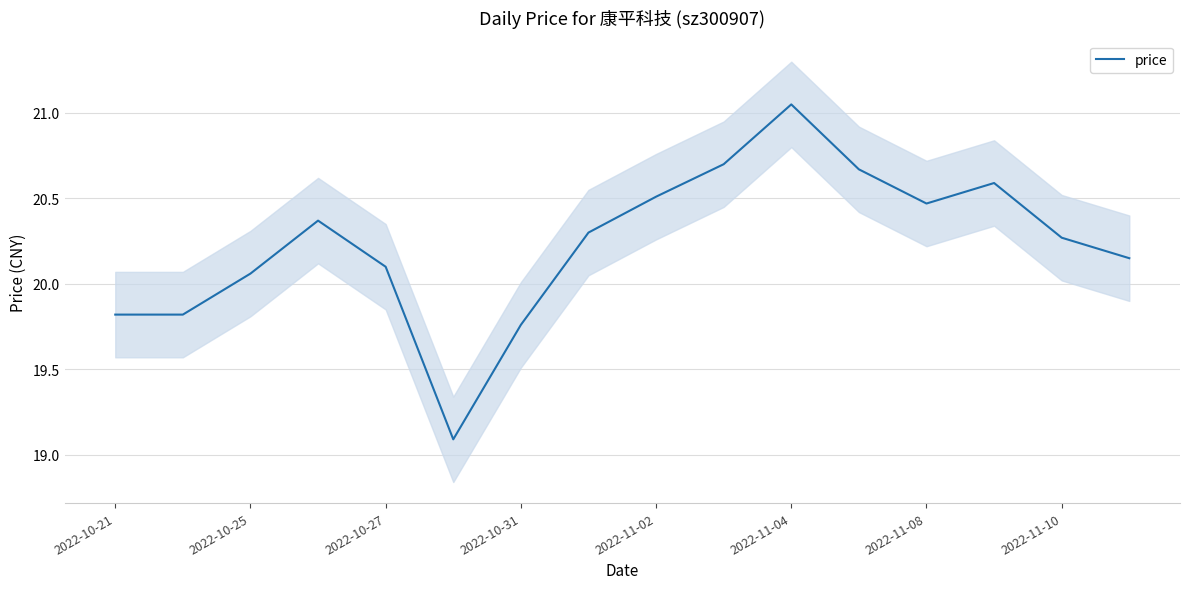

The value of price at 2022-10-27 is 9.0. True or false?

False